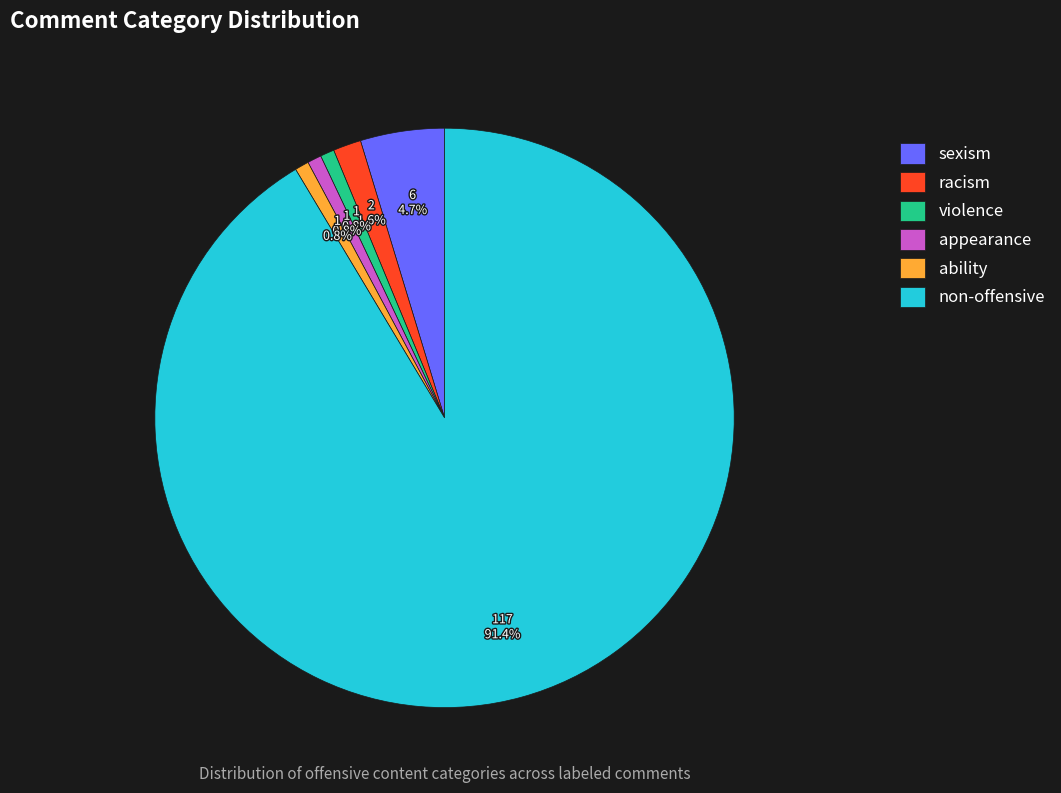

True or false: appearance accounts for 9% of the total.

False